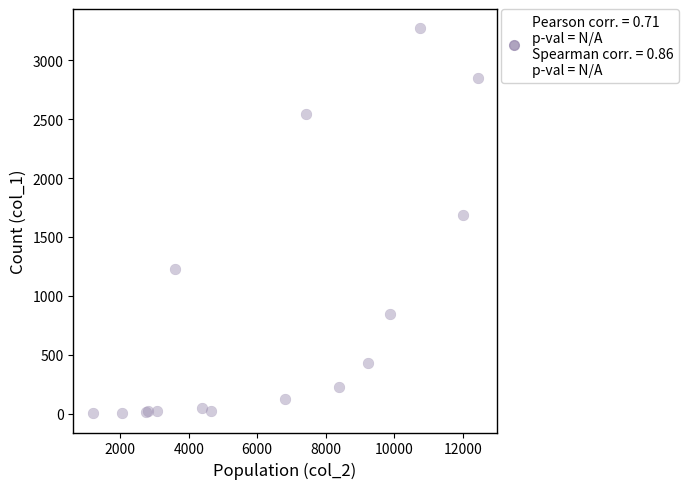

What Y value in the scatter plot is closest to 1638?

1690